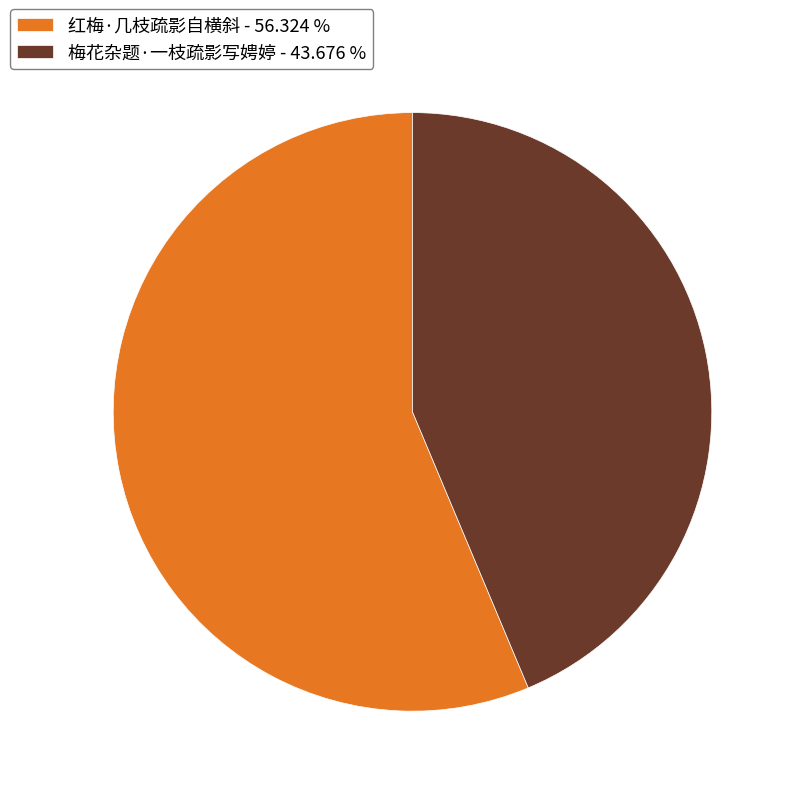

Between 红梅·几枝疏影自横斜 - 56.324 % and 梅花杂题·一枝疏影写娉婷 - 43.676 %, which is larger?

红梅·几枝疏影自横斜 - 56.324 %